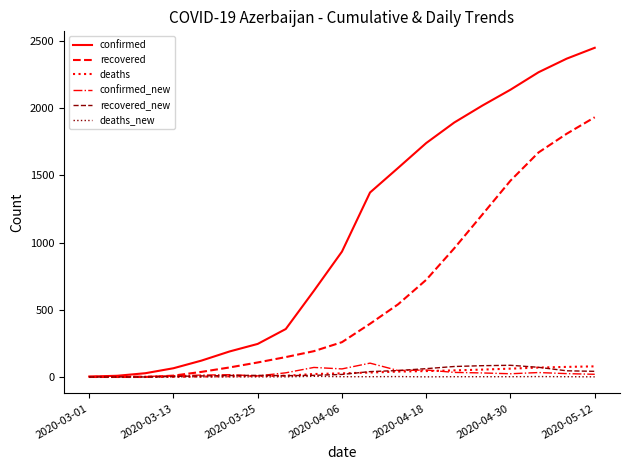

Which series has the largest range (max minus min)?

confirmed